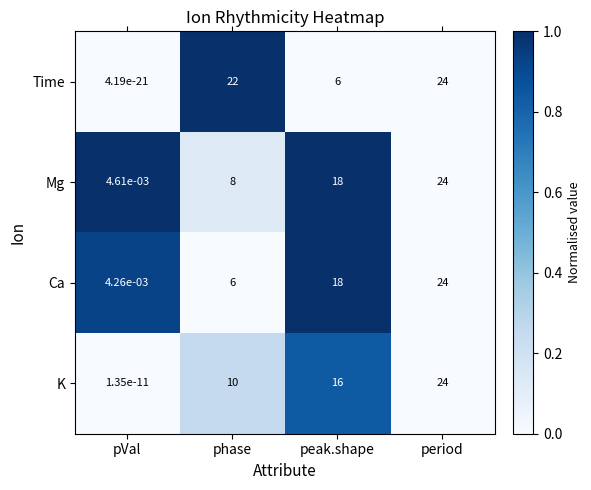

List the labels in order of K value, largest first.

period, peak.shape, phase, pVal